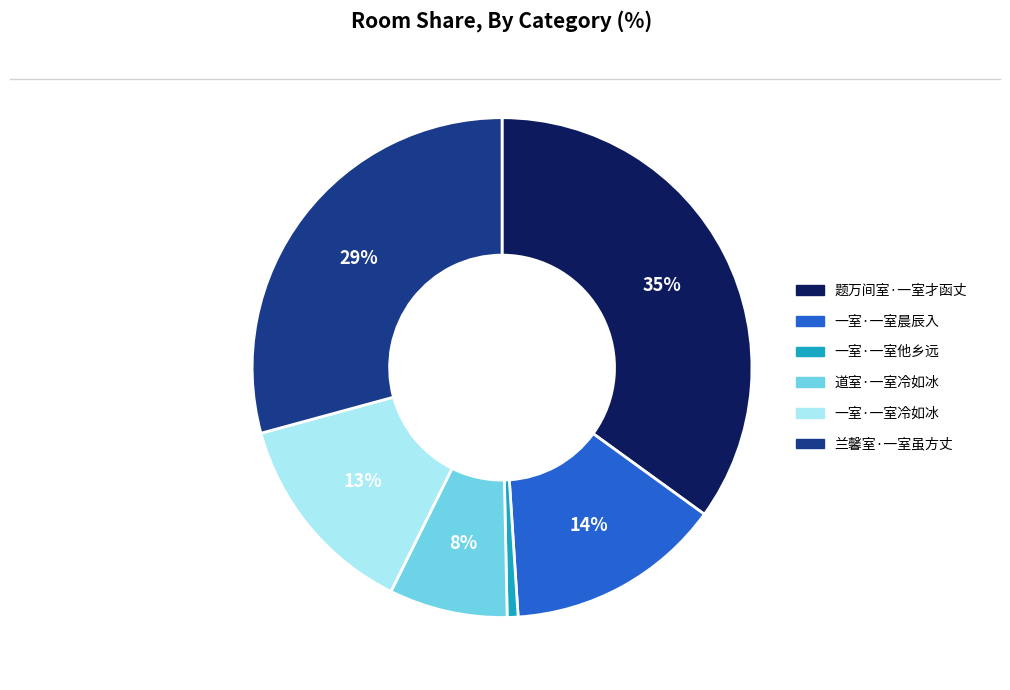

What percentage is the 道室·一室冷如冰 slice, to the nearest percent?

8%